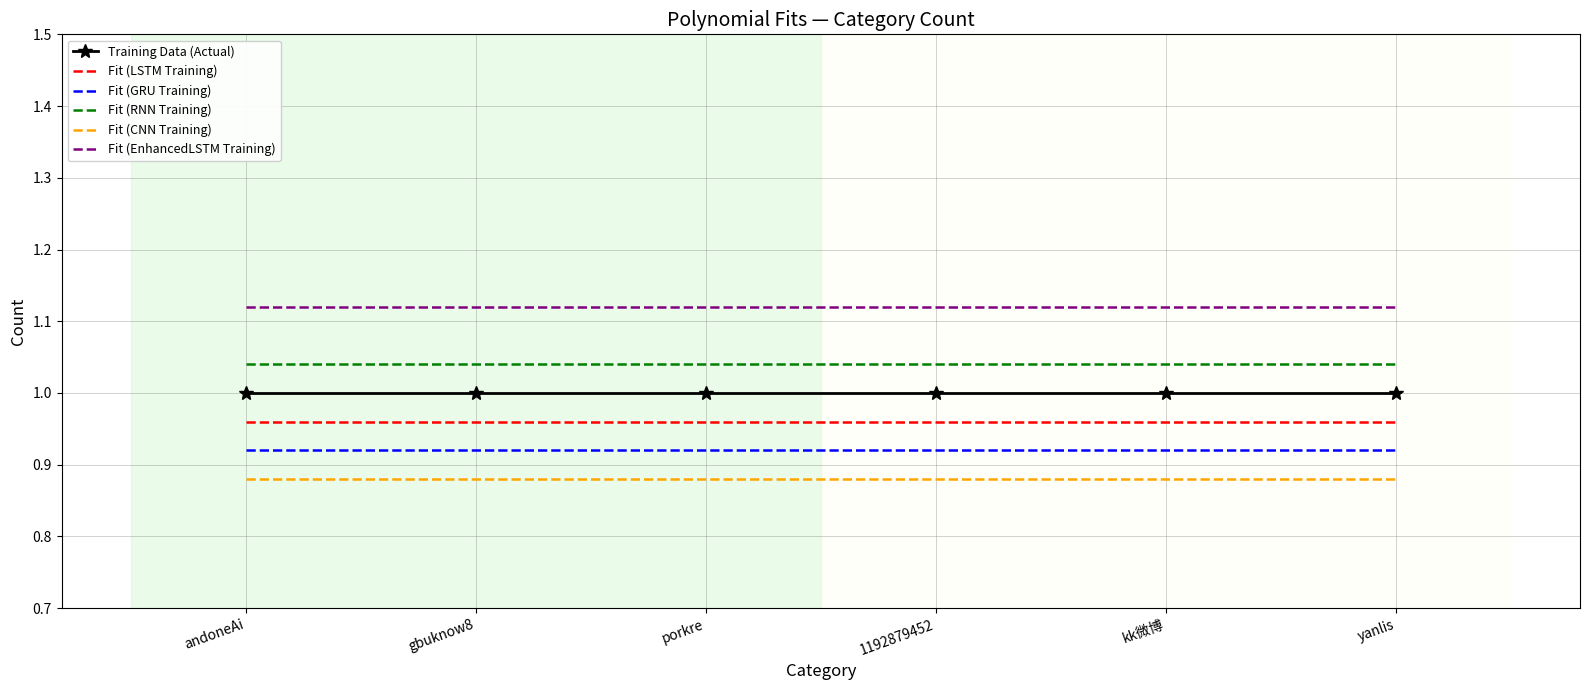

At how many categories does at least one series exceed 1?

6